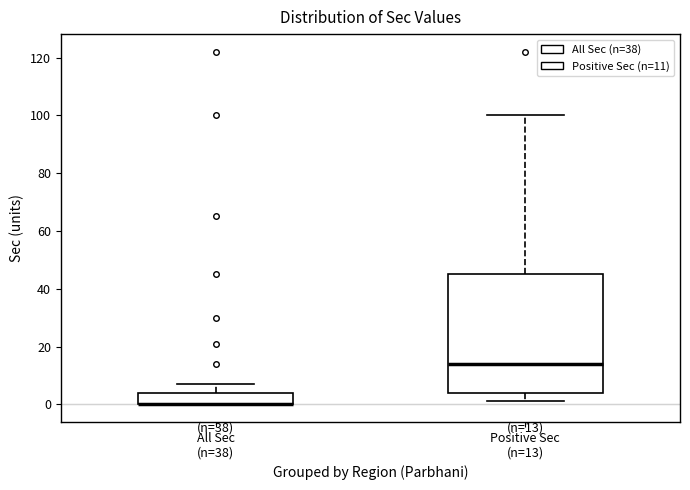

Which box is the tallest, from its lower edge to its upper edge?

Positive Sec (n=13)